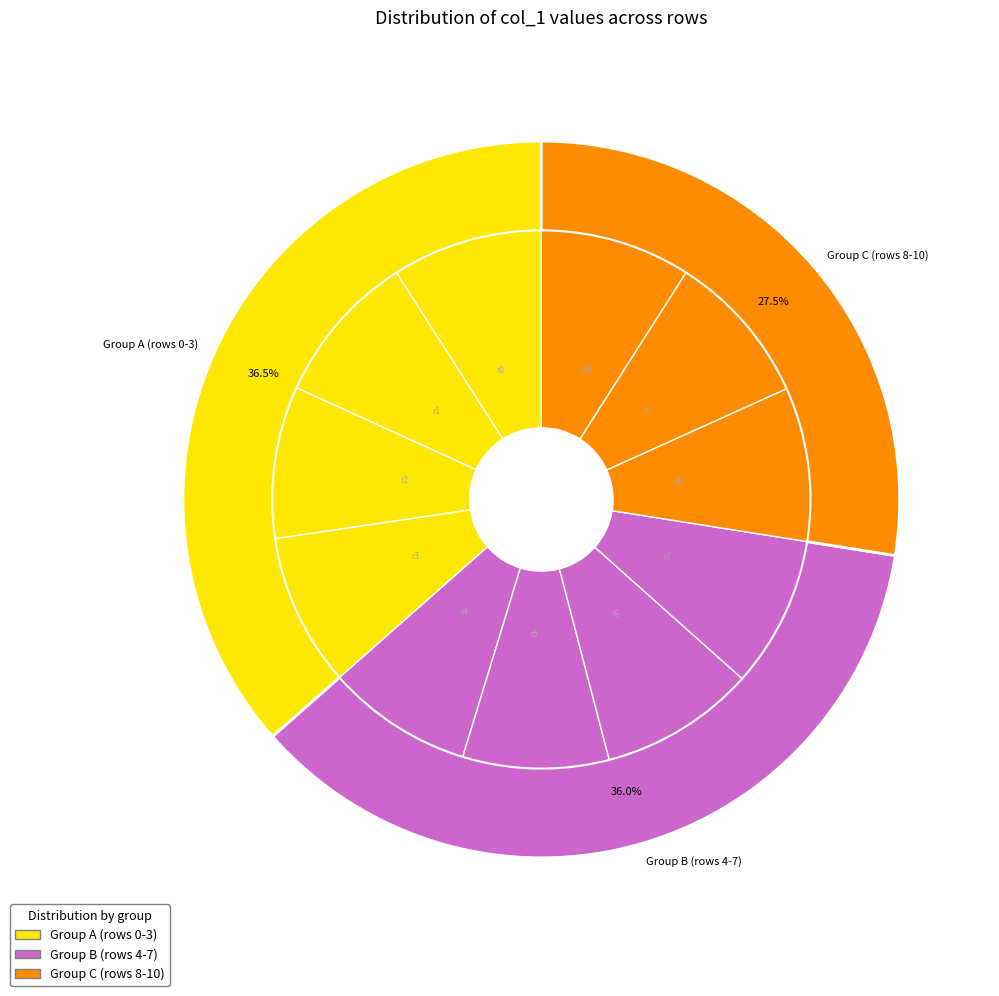

The Row 10 slice represents 16% of the pie. True or false?

False